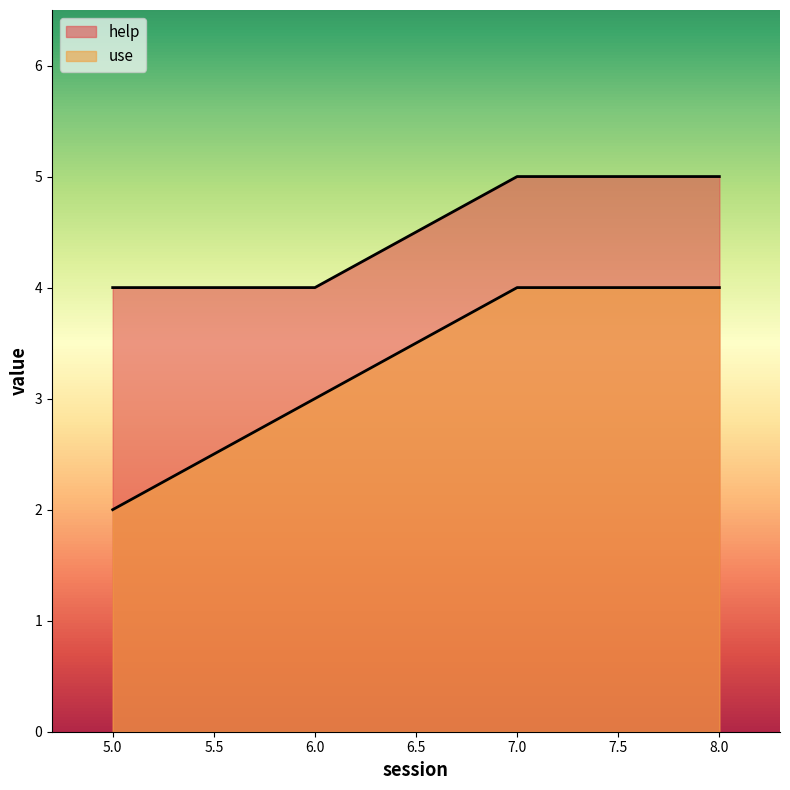

What is the difference between the maximum and minimum values in the help series?

1